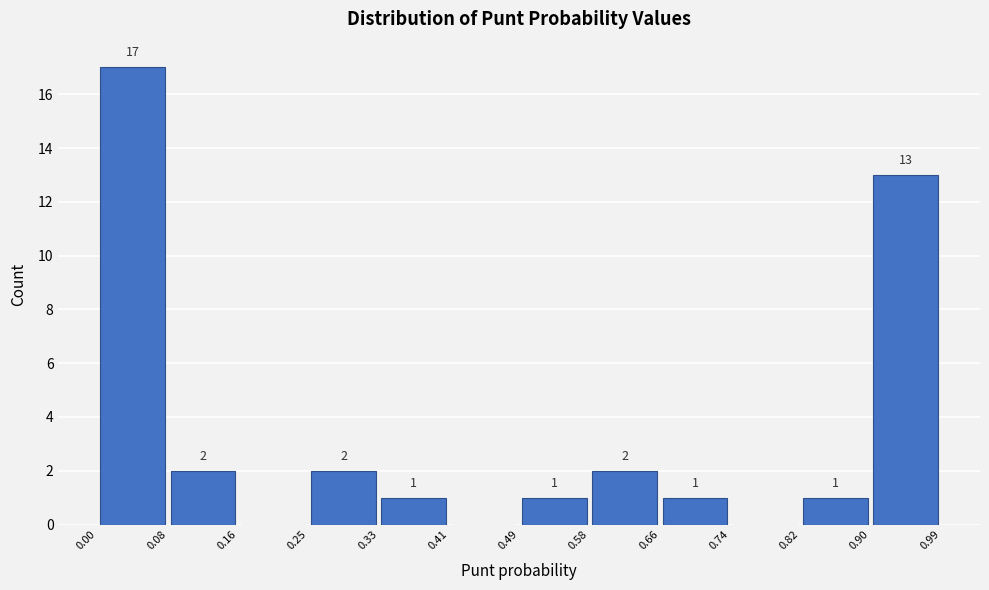

Which range on the x-axis has the tallest bar?

0.00 to 0.08